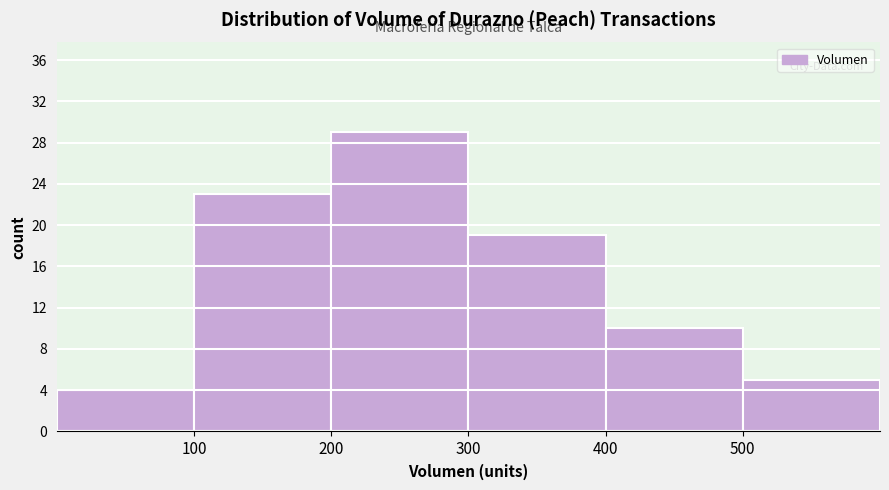

Which range on the x-axis has the tallest bar?

200 to 300